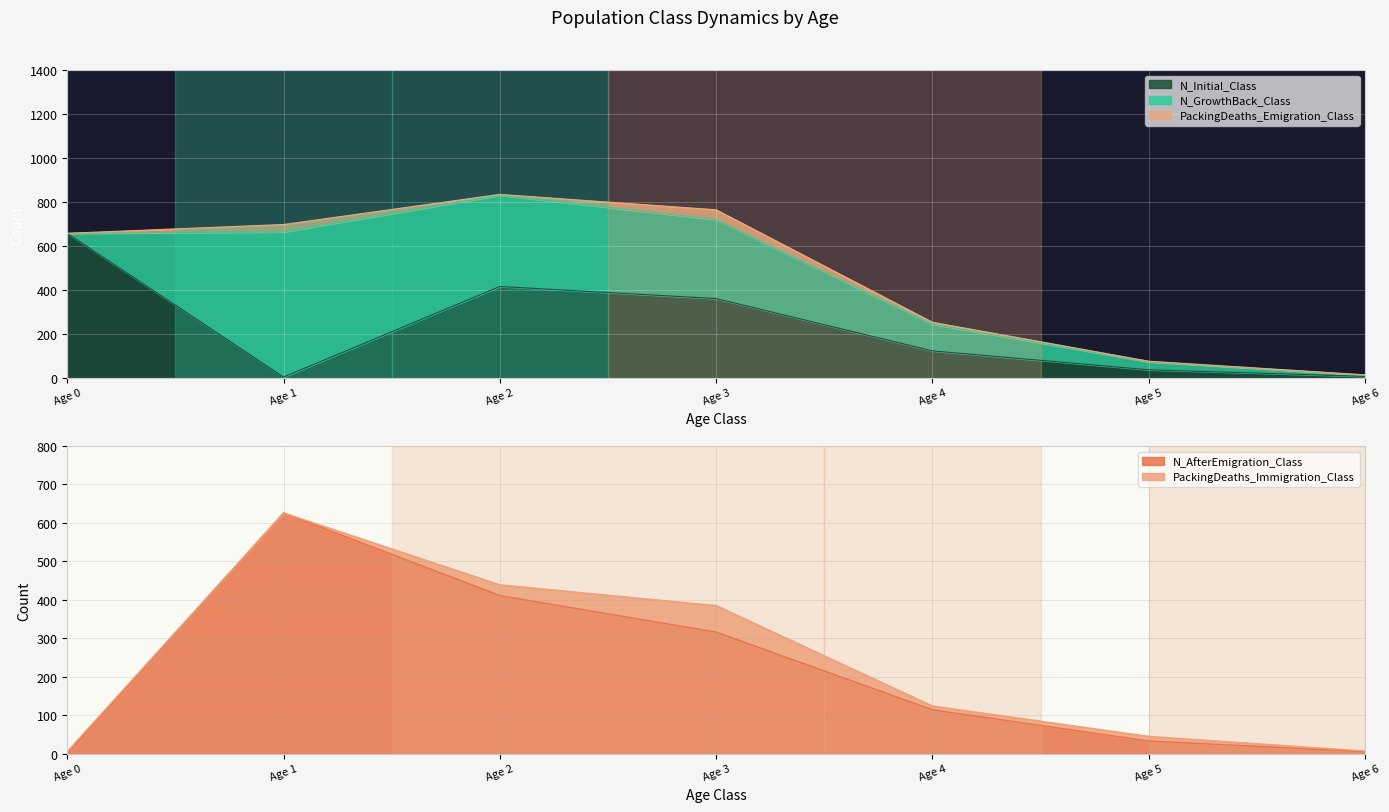

Which category has the highest value in the N_AfterEmigration_Class series?

Age 1